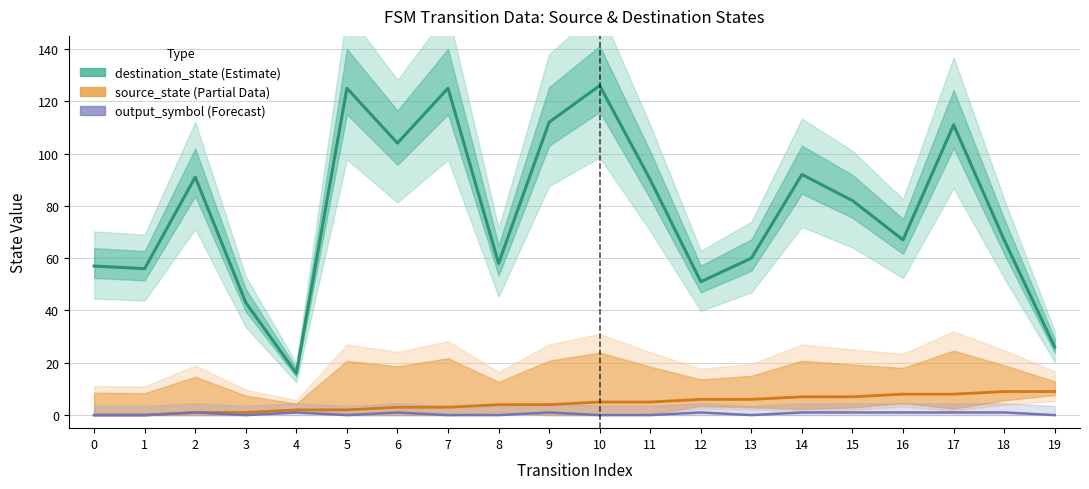

What is the difference between the source_state values at 9 and 1?

4